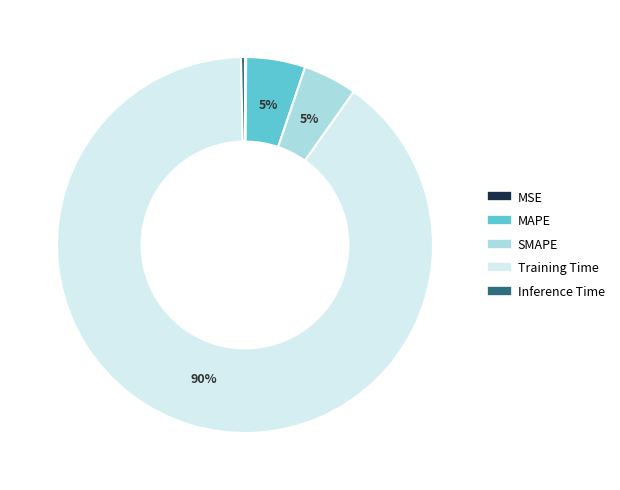

Do SMAPE and Inference Time together represent more than half of the pie?

No